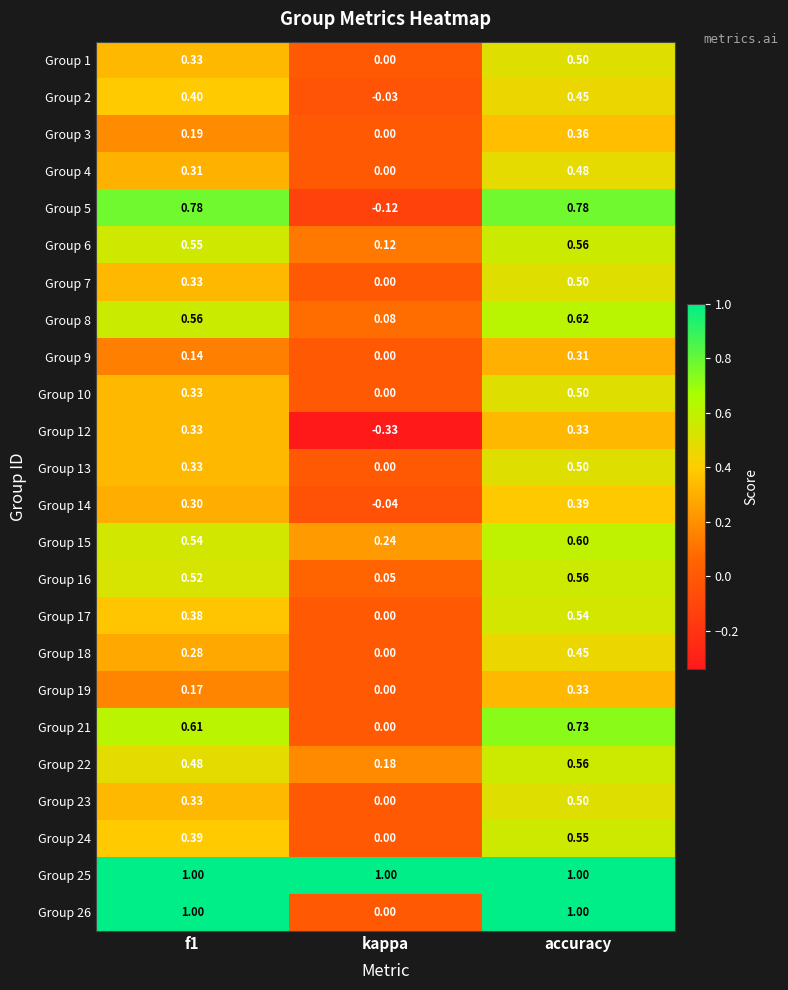

Is the value of Group 24 at accuracy greater than the value of Group 17 at f1?

Yes